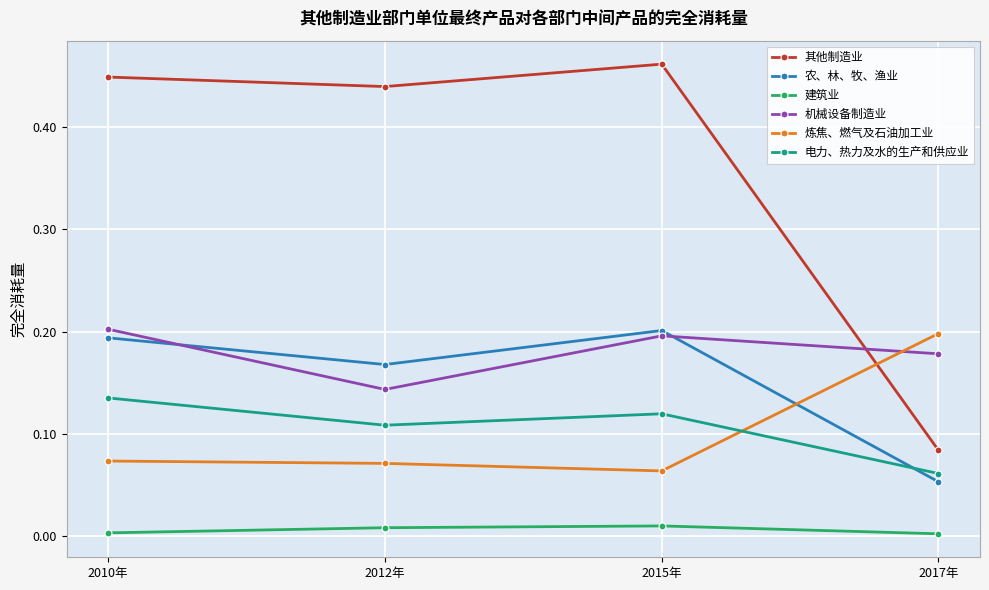

At which label does 其他制造业 reach its peak?

2015年